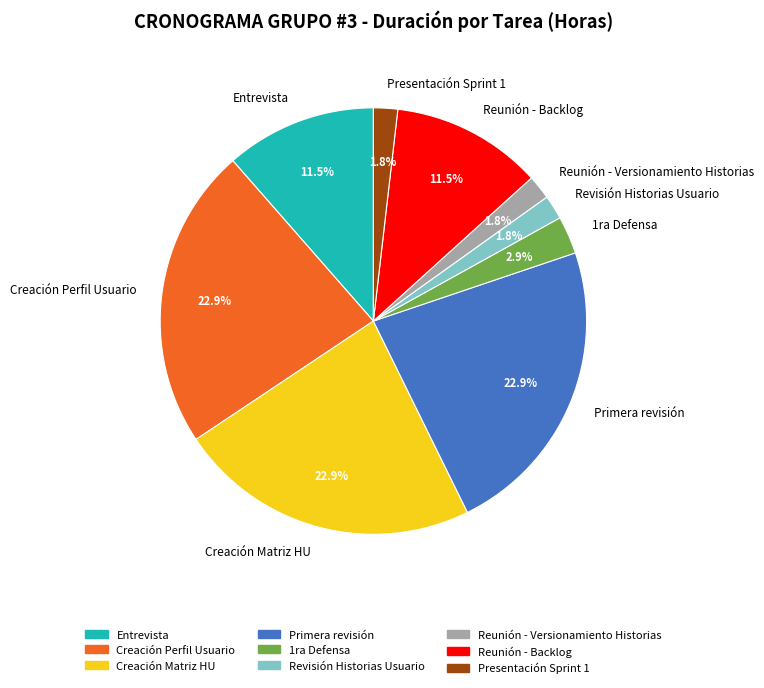

Combined, what portion of the pie is Revisión Historias Usuario and Primera revisión?

24.7%